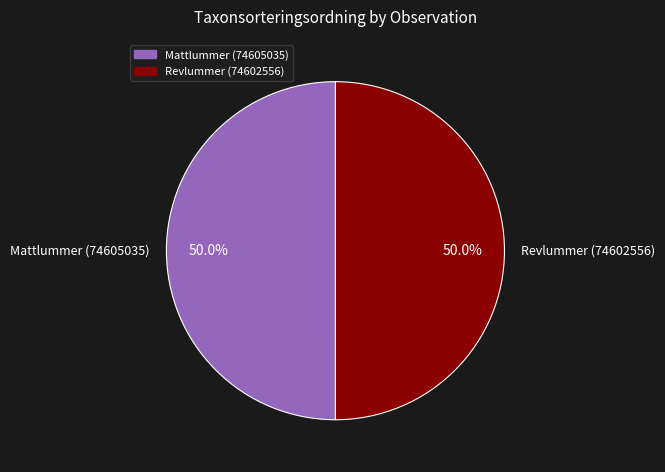

Is the sum of Mattlummer (74605035) and Revlummer (74602556) greater than half?

Yes